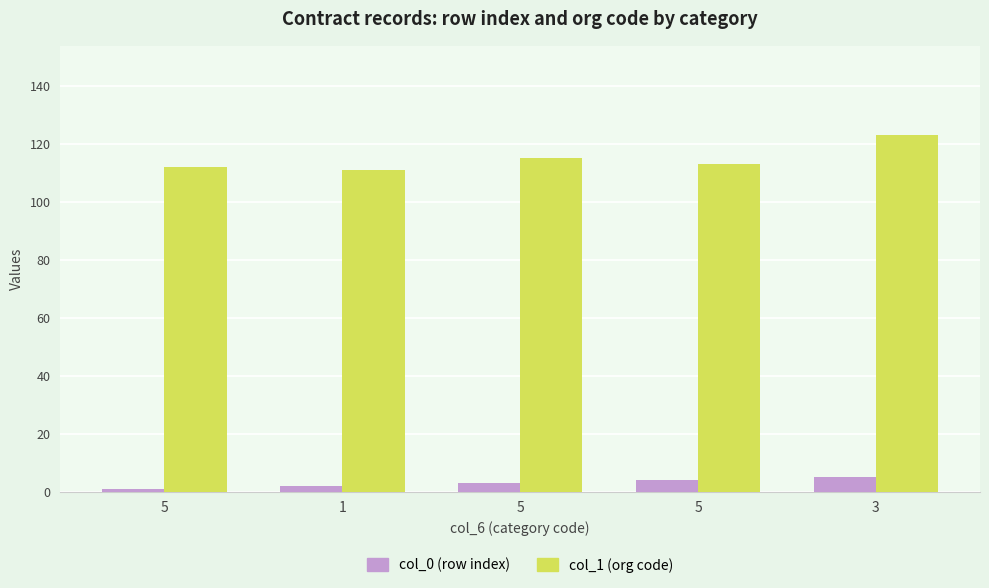

Reading left to right, what are all the values shown in this chart?

col_0 (row index): 1	2	3	4	5
col_1 (org code): 112	111	115	113	123